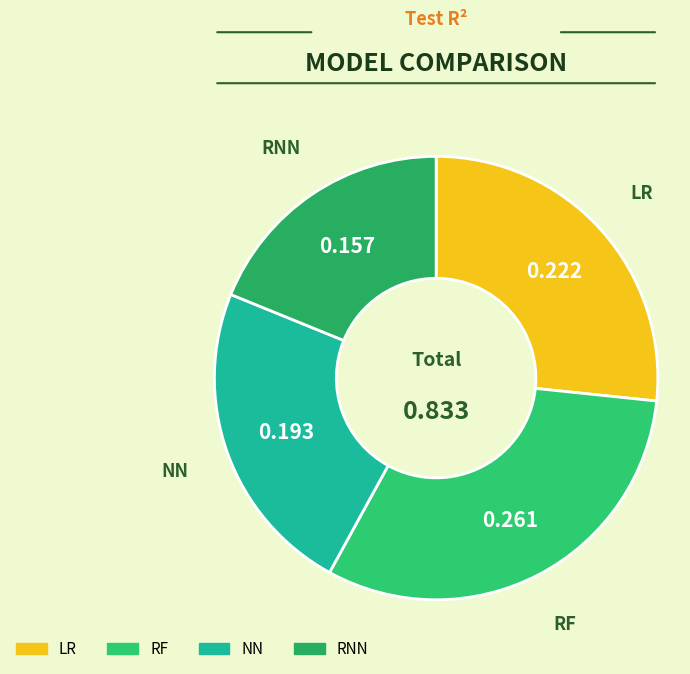

Does any single category account for the majority?

No